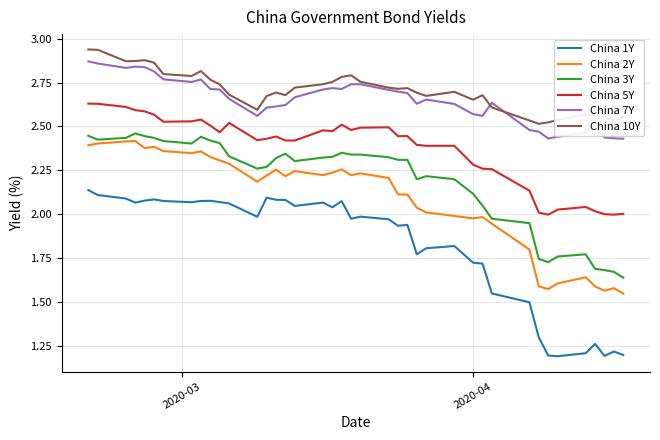

Which series has the largest range (max minus min)?

China 1Y